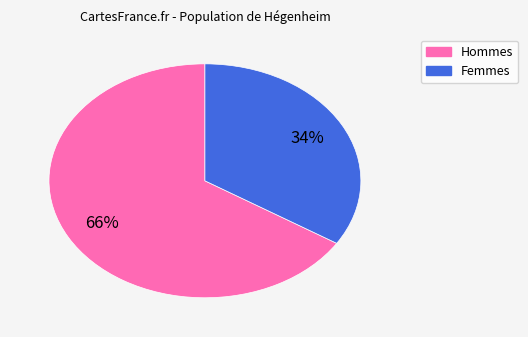

Does any single category account for the majority?

Yes